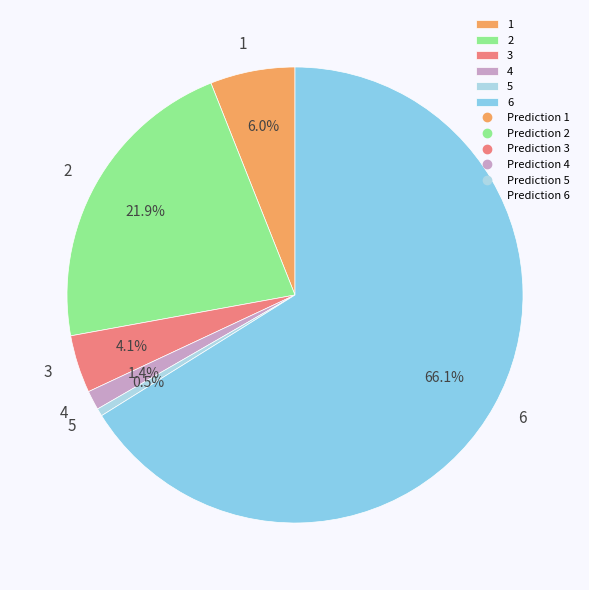

Between 1 and 6, which is larger?

6